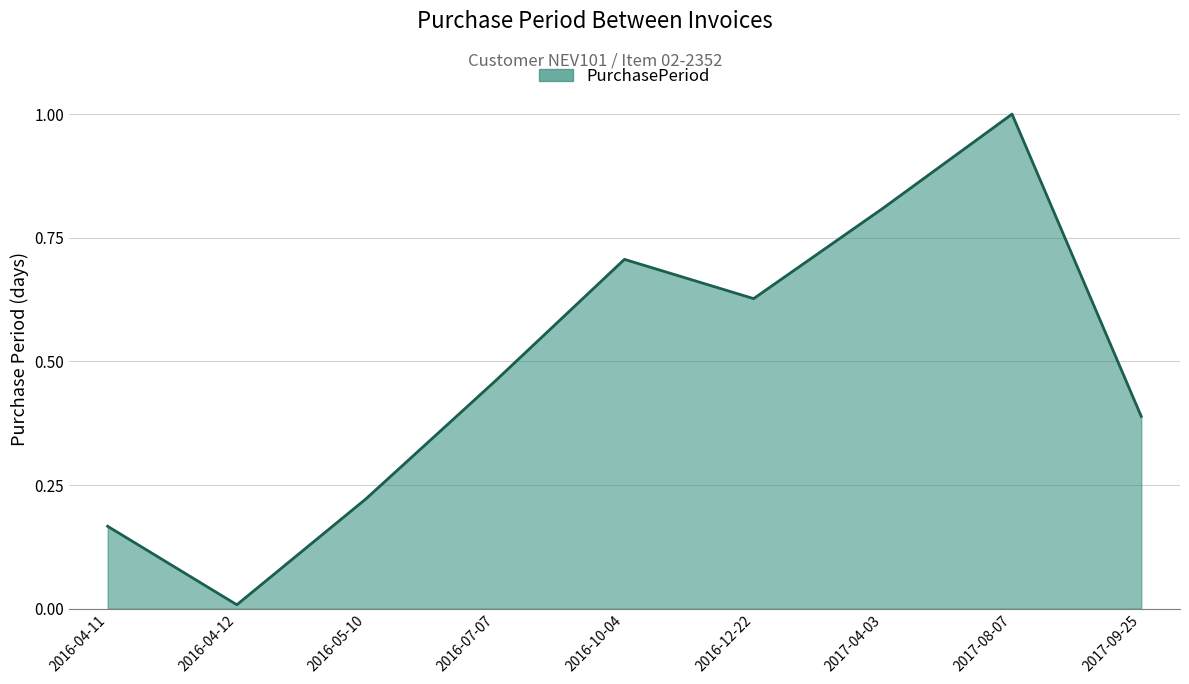

Which has a higher value, 2016-05-10 or 2016-12-22?

2016-12-22